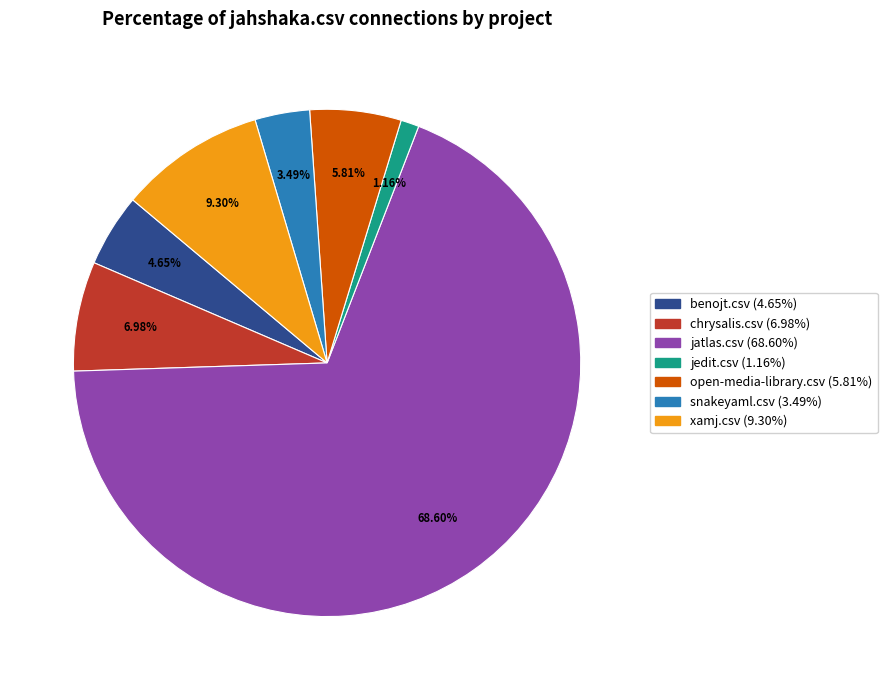

Does any single category account for the majority?

Yes